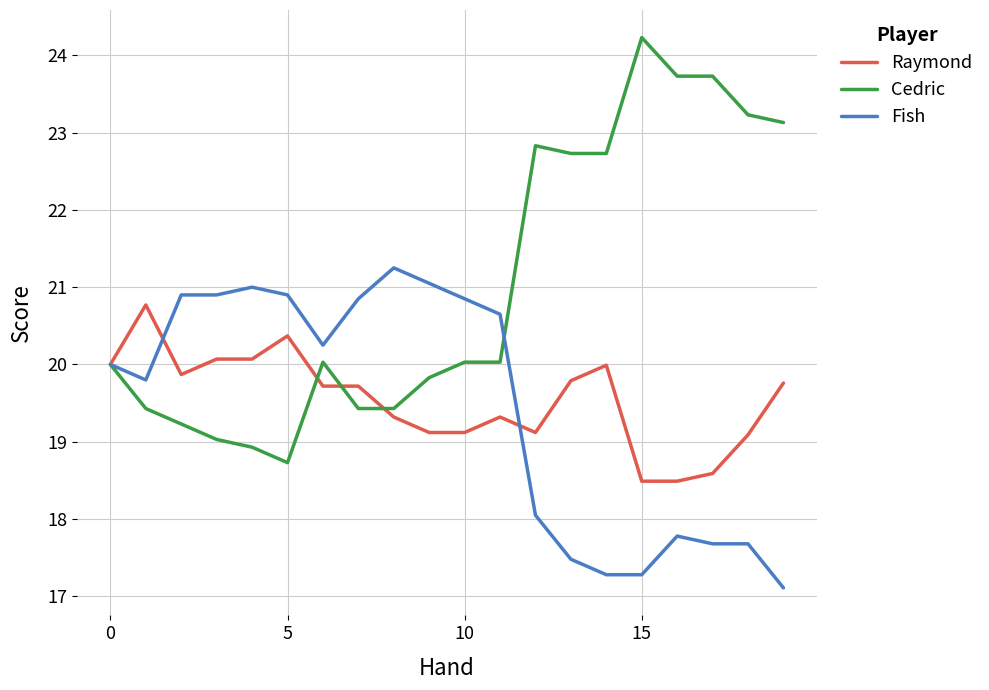

What is the greatest value displayed?

24.2